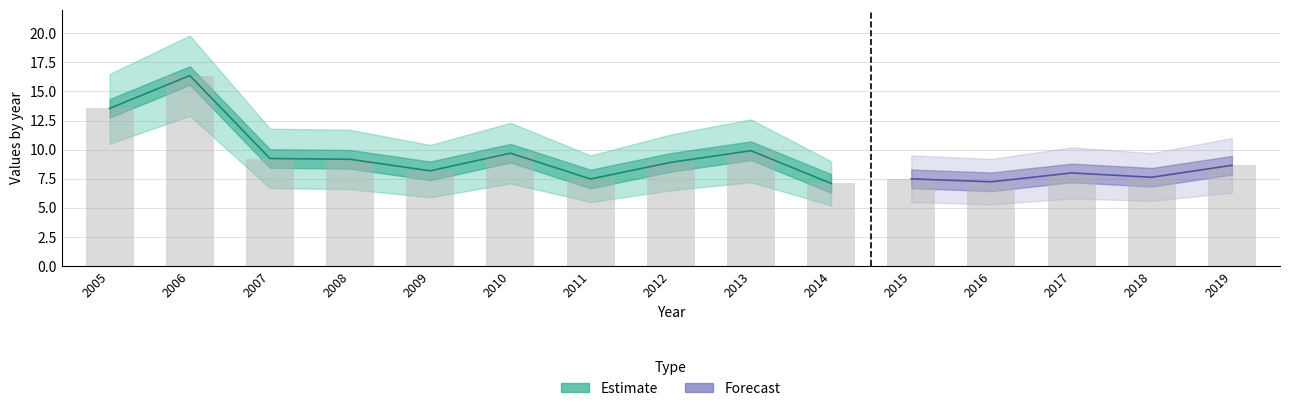

What is the maximum value shown in the chart?

16.4